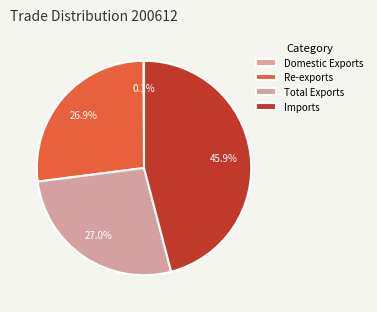

To the nearest percent, what portion does Re-exports represent?

27%